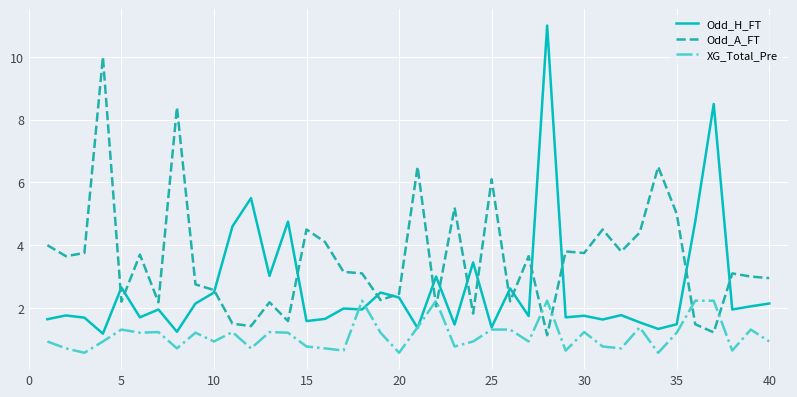

What is the minimum value shown in the chart?

0.6